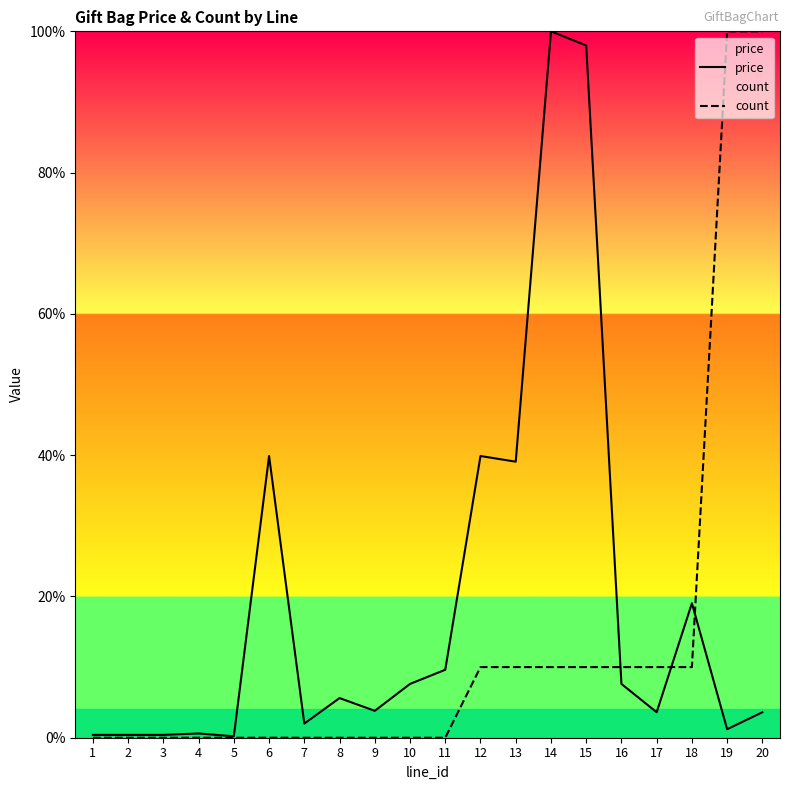

After their last crossing, which series has the higher values: price or count?

count